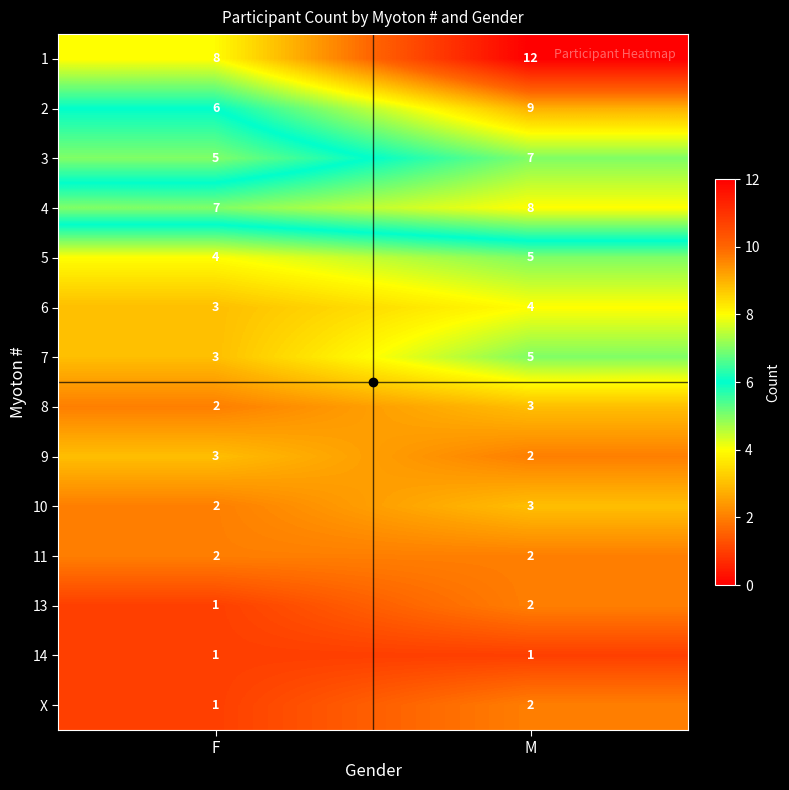

Which series changed the most between F and M?

1